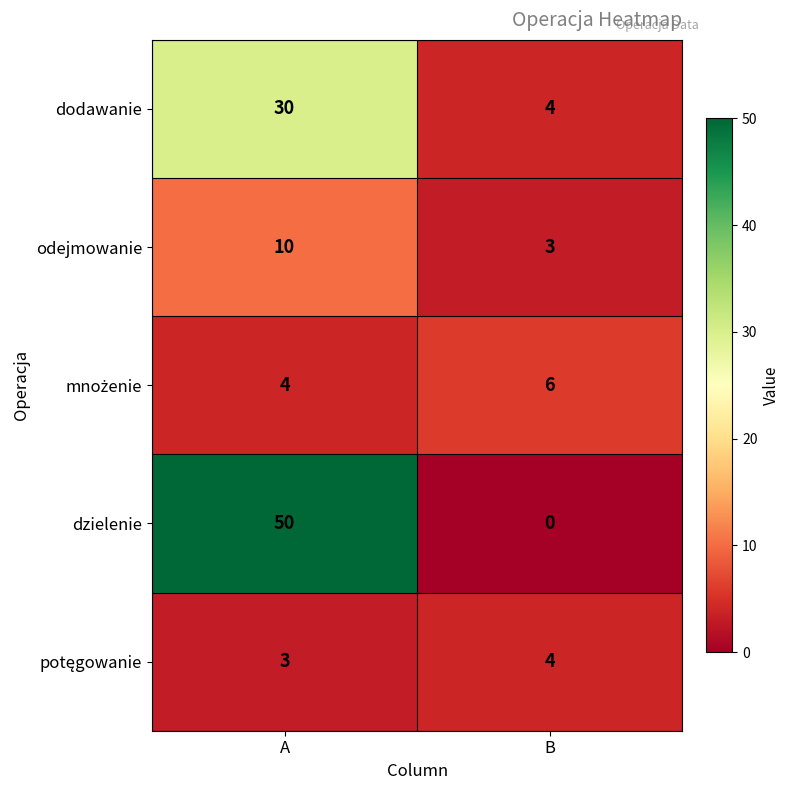

Count the number of data series in this chart.

5